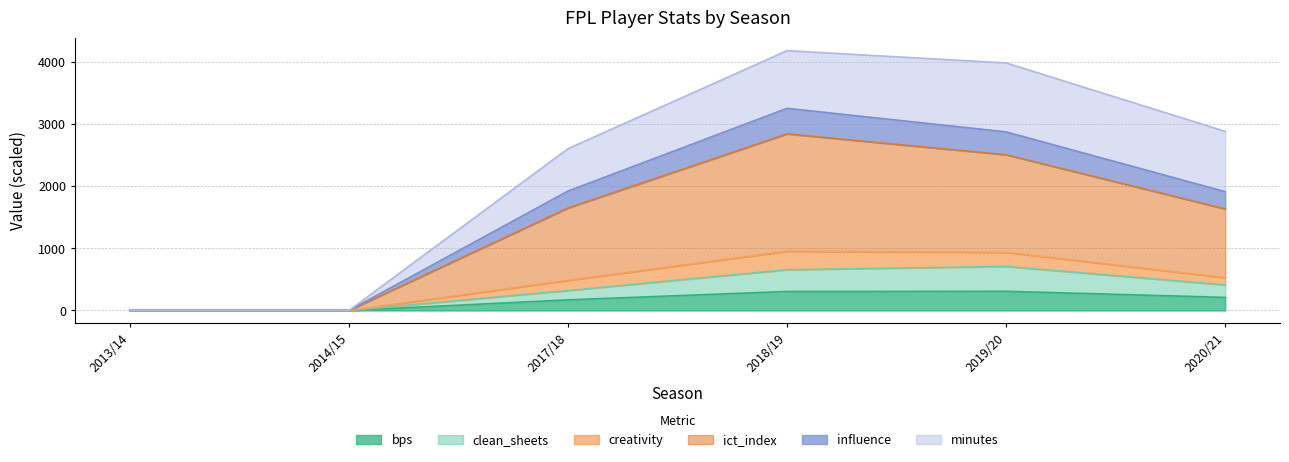

What is the total value across all series at 2019/20?

3985.2